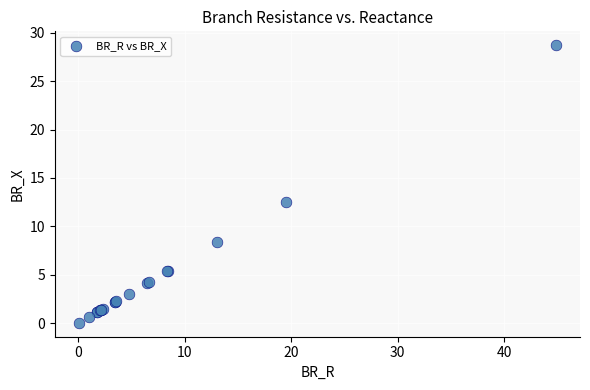

What Y value in the scatter plot is closest to 14?

12.5